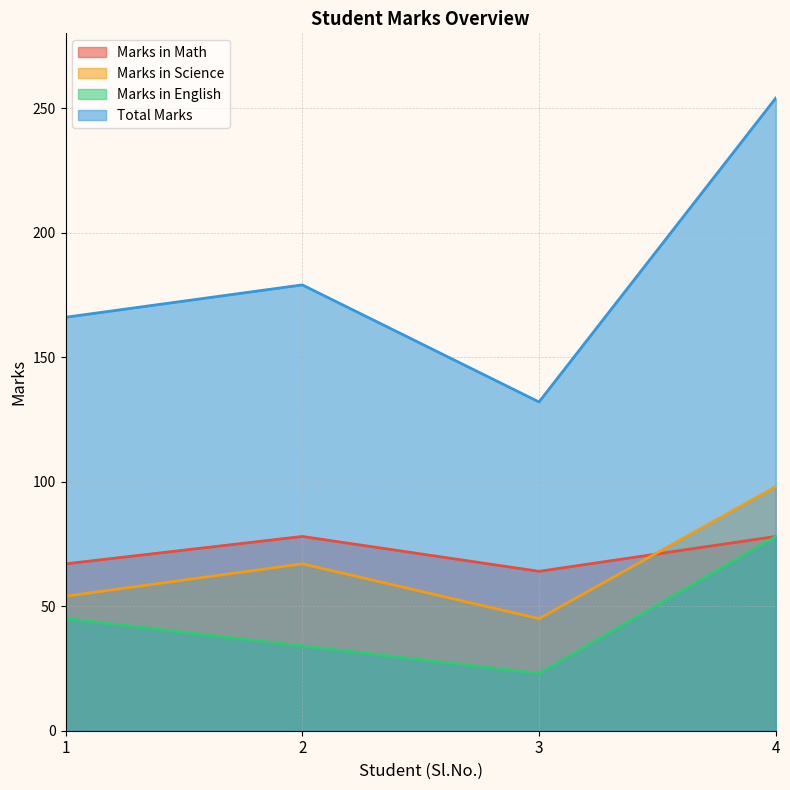

True or false: Total Marks and Marks in Math cross at least once.

False